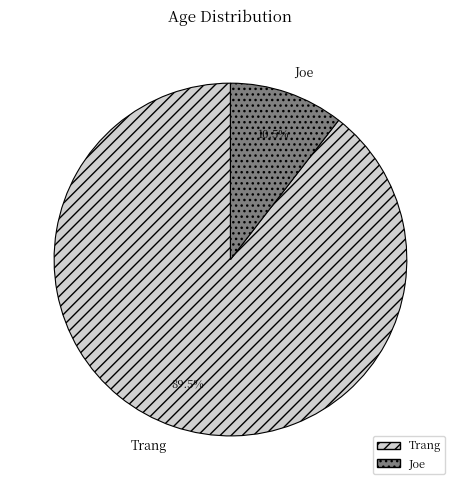

Count the number of slices in the pie.

2